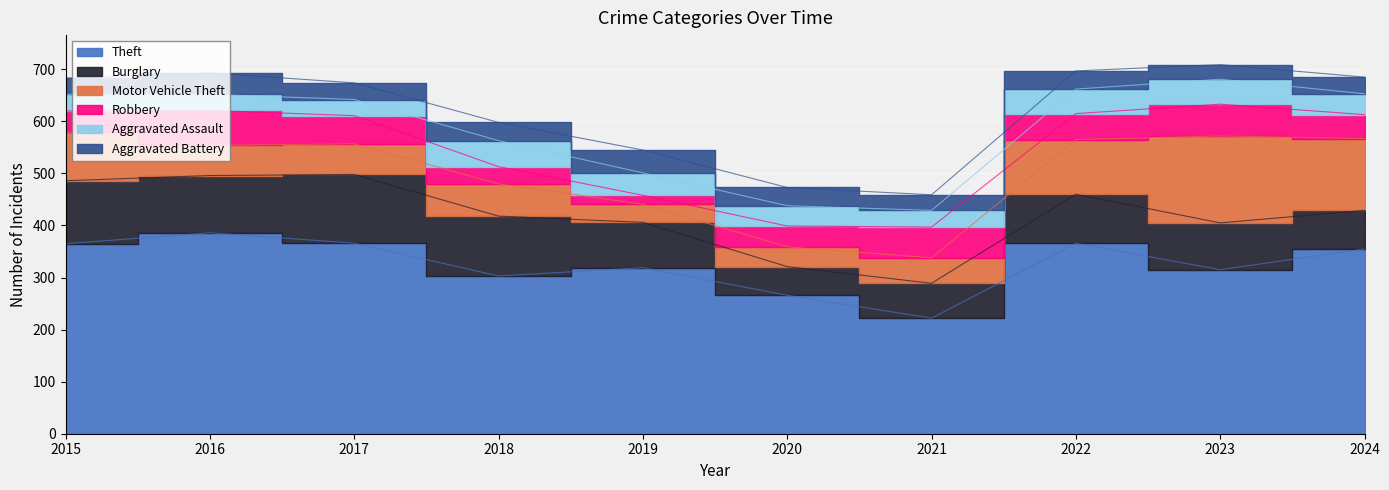

Between 2015 and 2018, which series saw the biggest shift?

Theft